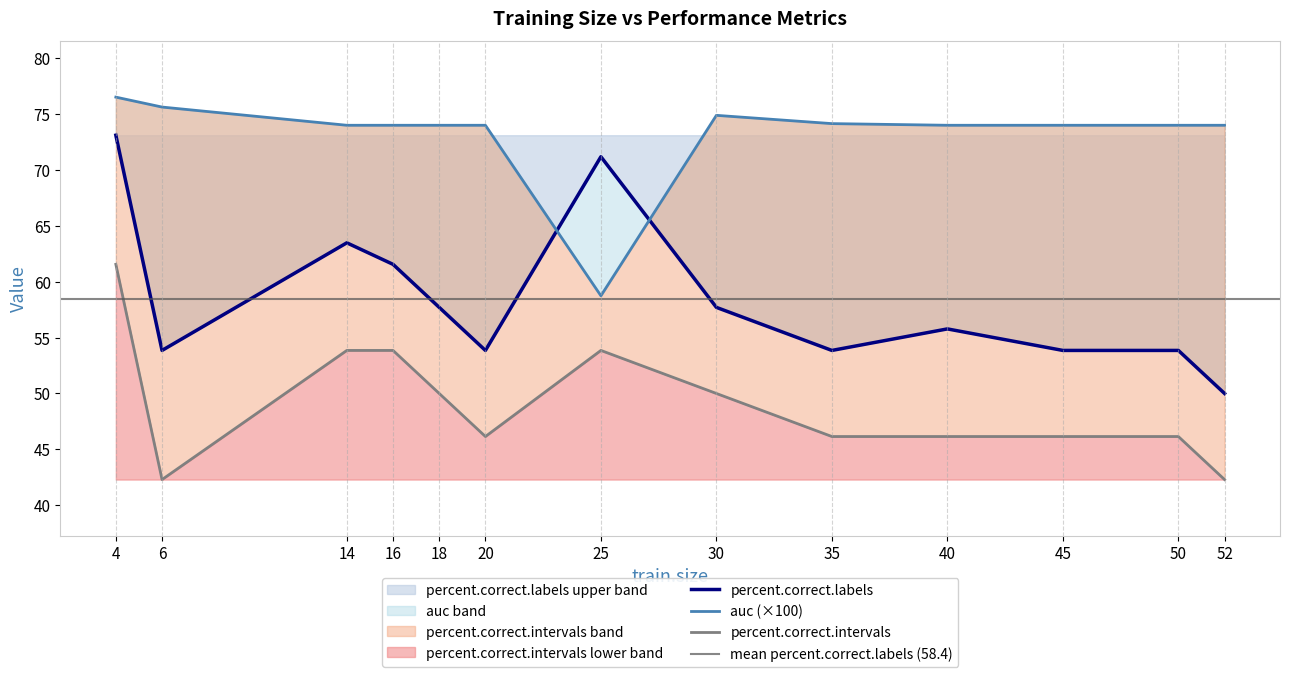

True or false: percent.correct.labels and auc cross at least once.

True